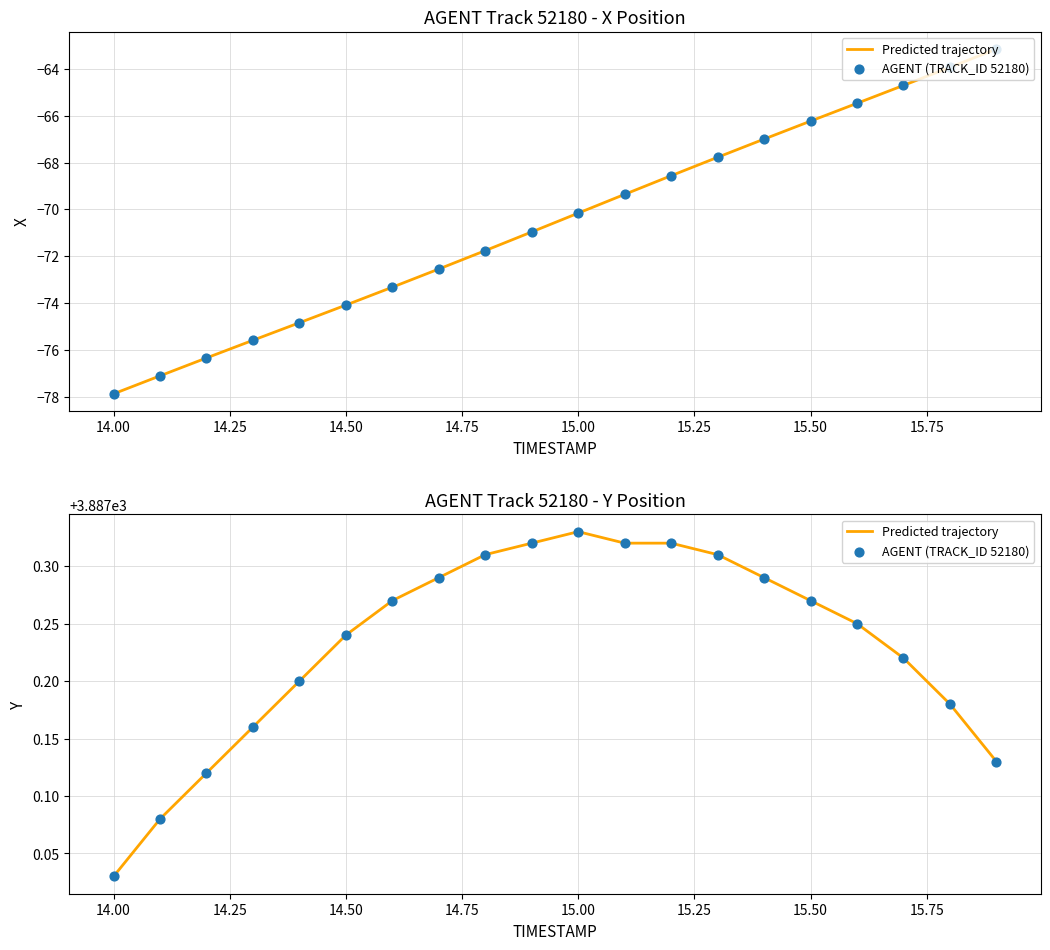

Is the value of AGENT (TRACK_ID 52180) at 14.00 greater than the value of Predicted trajectory at 17?

No